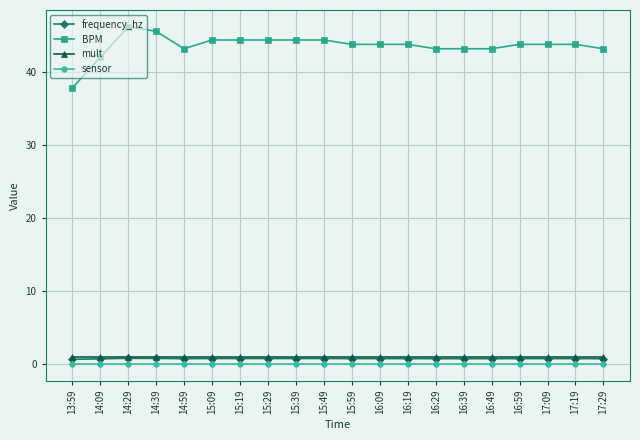

What is the label of the 10th point from the left?

15:49